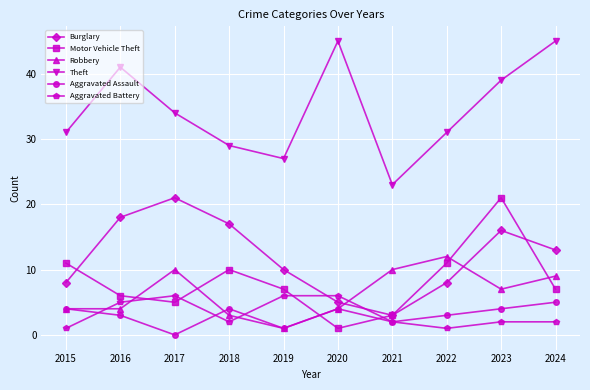

At which category does Robbery reach its first local peak?

2017